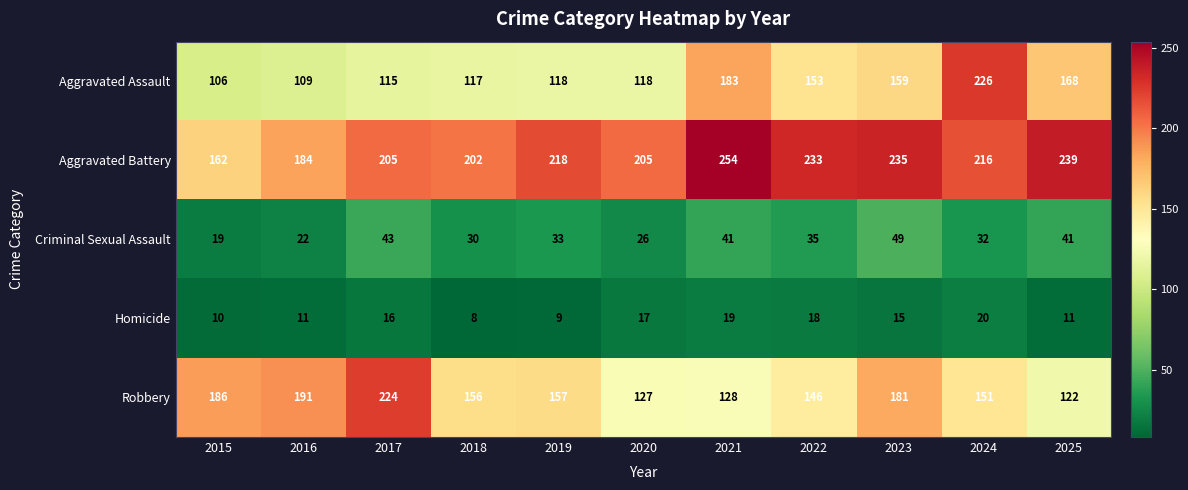

Where does the Robbery series first go above 156?

2015